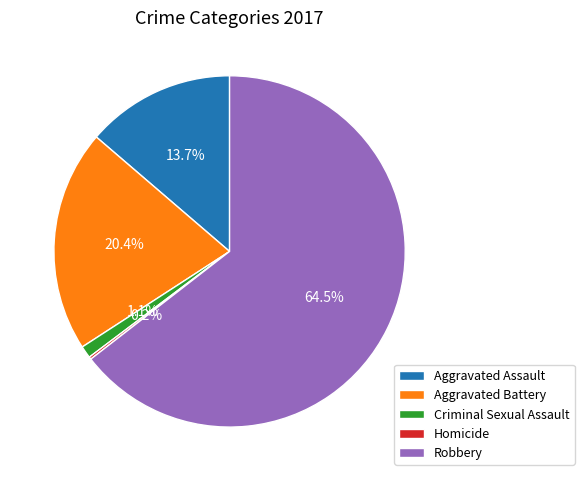

Is there any slice that represents more than half of the pie?

Yes